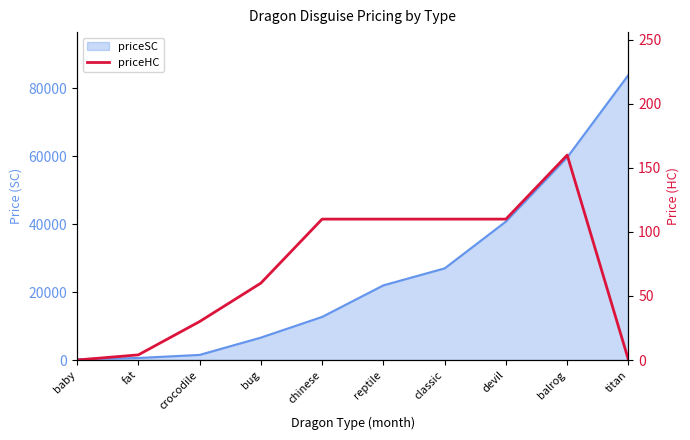

How many lines are shown in the chart?

1